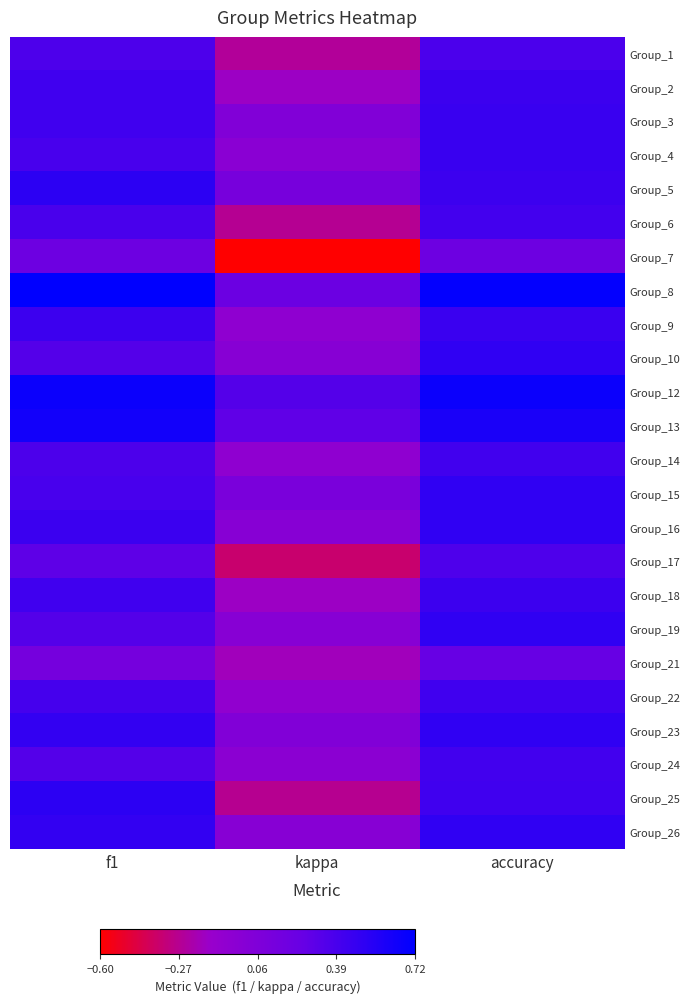

Which series changed the most between kappa and accuracy?

Group_7